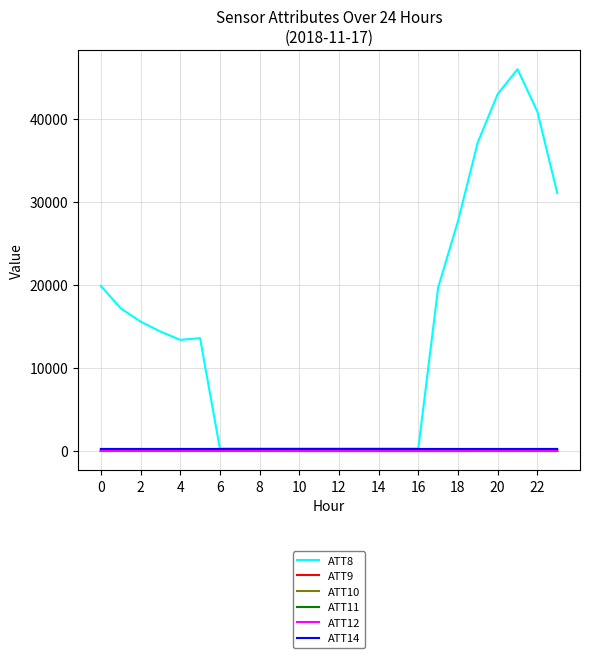

Which series has the widest spread of values?

ATT8